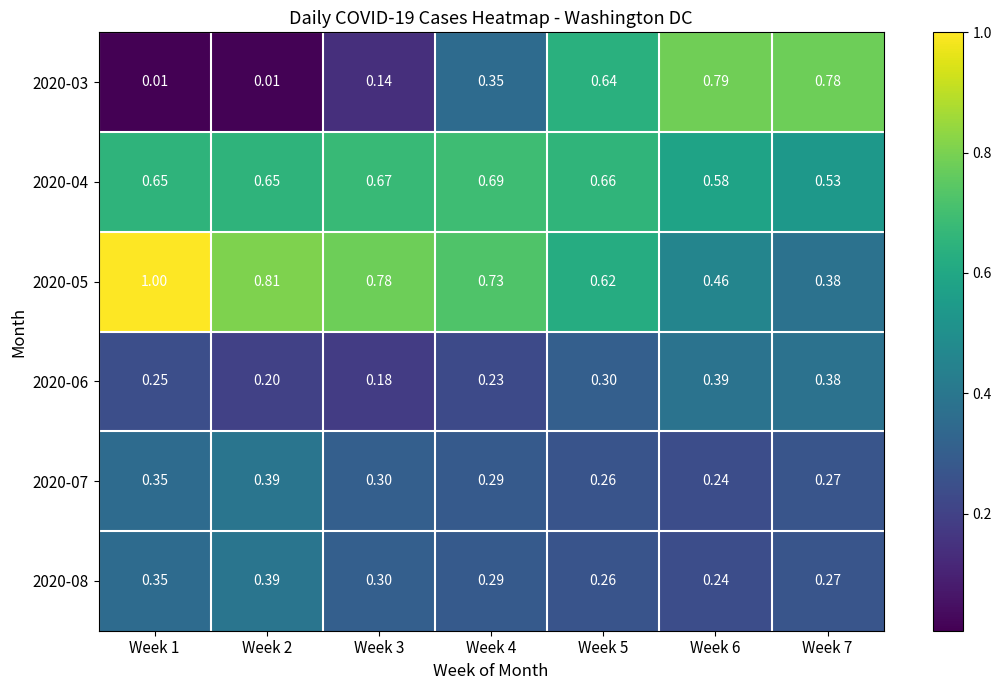

Is the value of 2020-05 at Week 5 greater than the value of 2020-06 at Week 4?

Yes